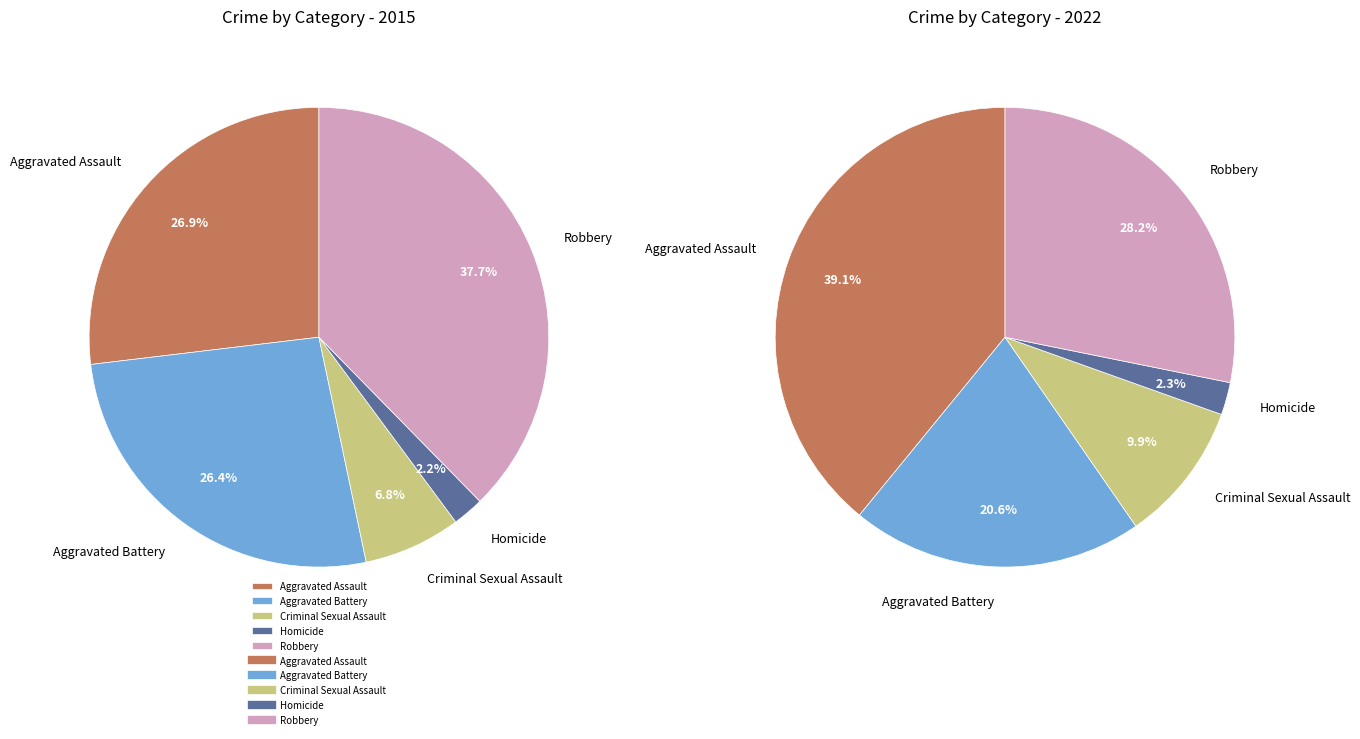

Combined, do Aggravated Assault and Homicide account for over 50%?

No